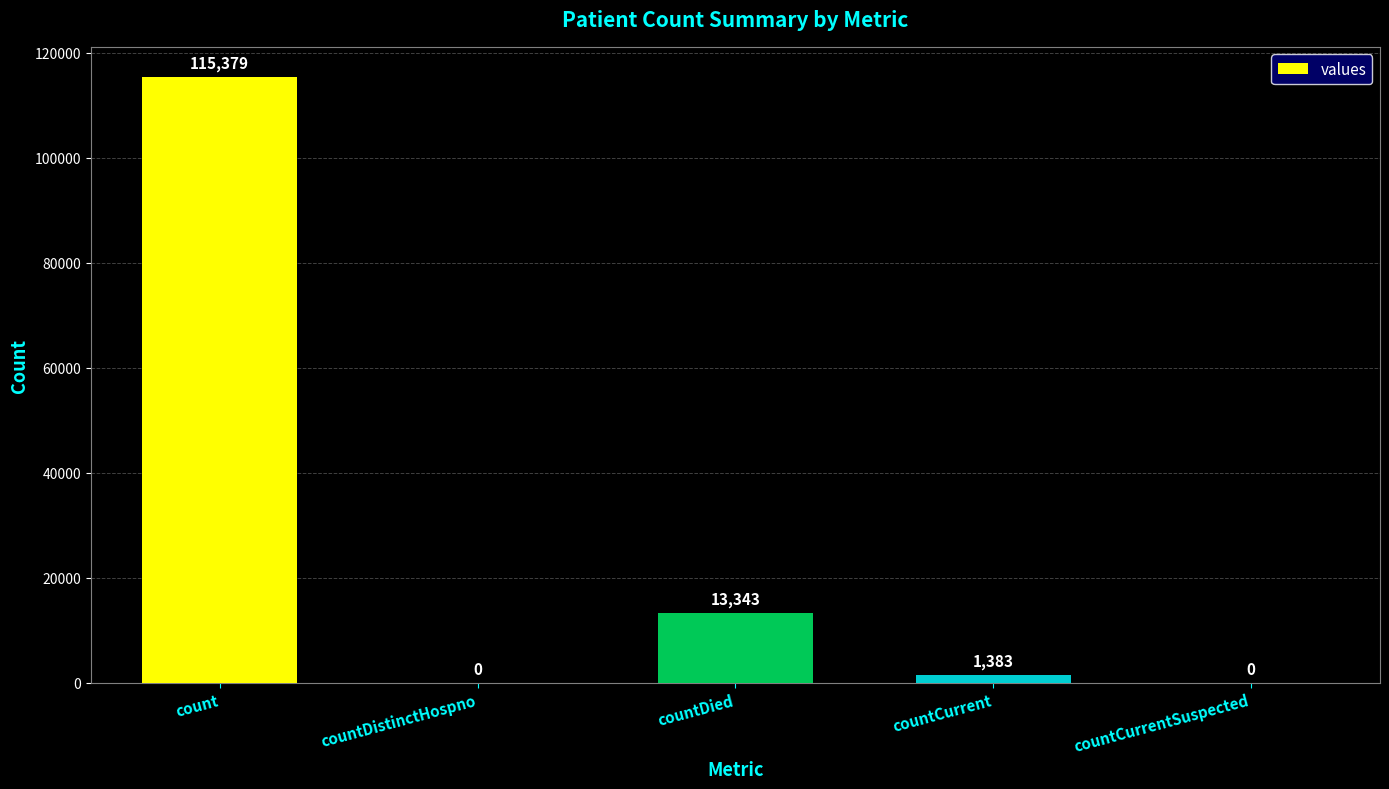

Are the bars grouped side by side (vs. stacked)?

No